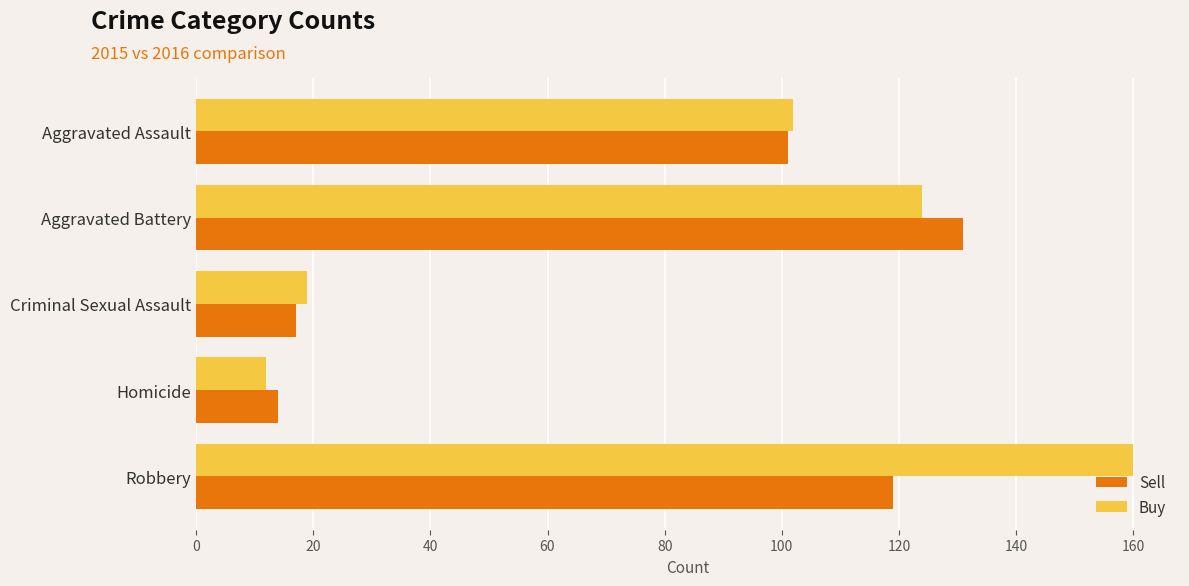

Rank the categories by Buy value from lowest to highest.

Homicide, Criminal Sexual Assault, Aggravated Assault, Aggravated Battery, Robbery